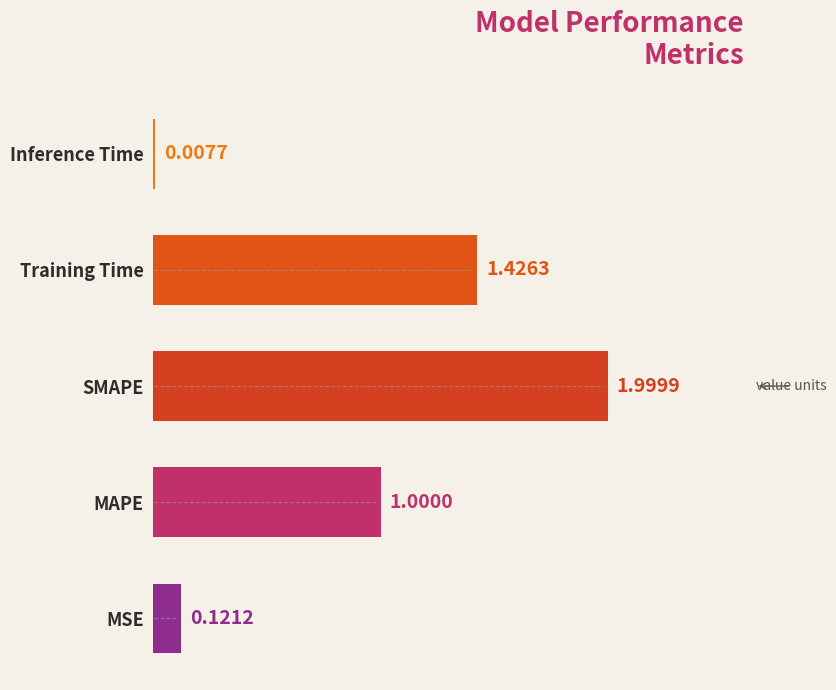

What is the sum of the values at MSE and Training Time?

1.5